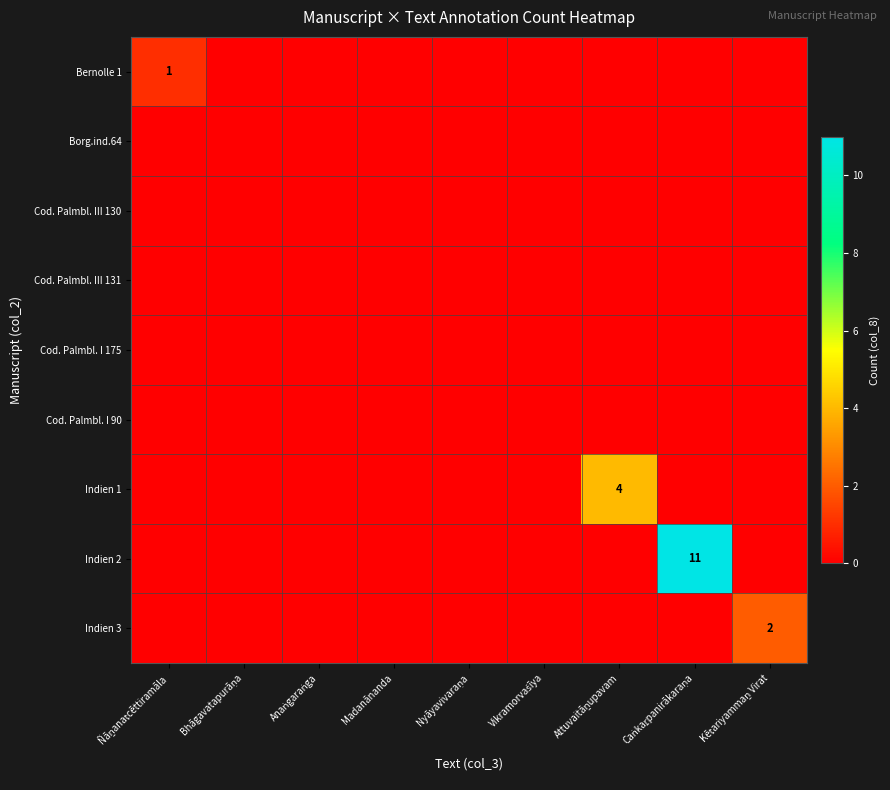

At how many categories does at least one series exceed 3?

2